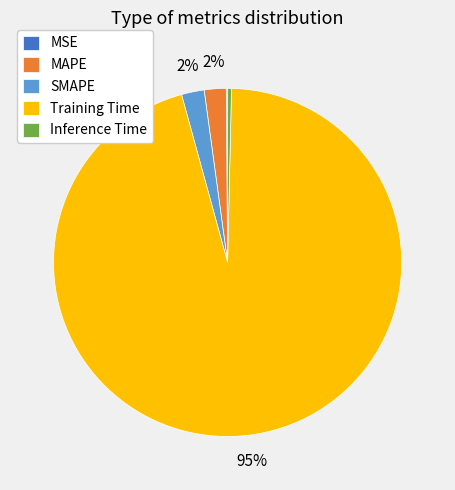

To the nearest percent, what is the average slice percentage?

20%